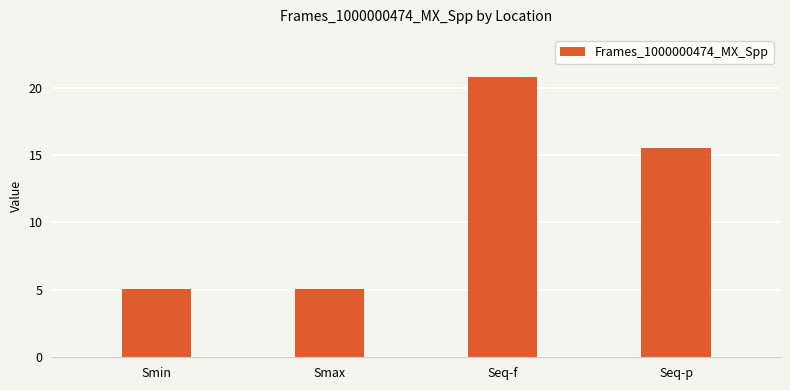

What is the smallest value displayed?

5.0